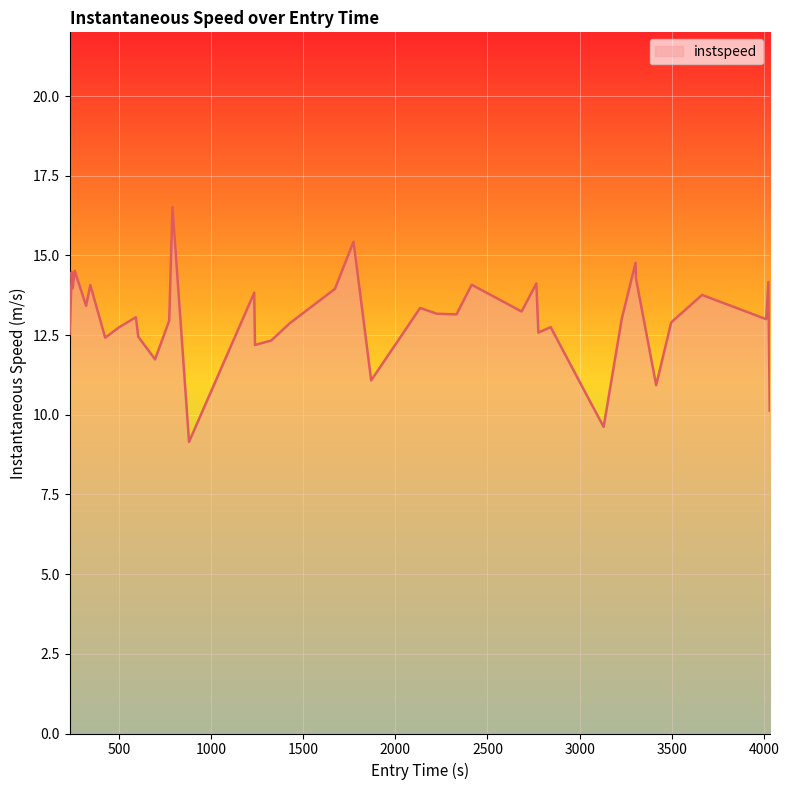

What is the maximum value shown in the chart?

16.5